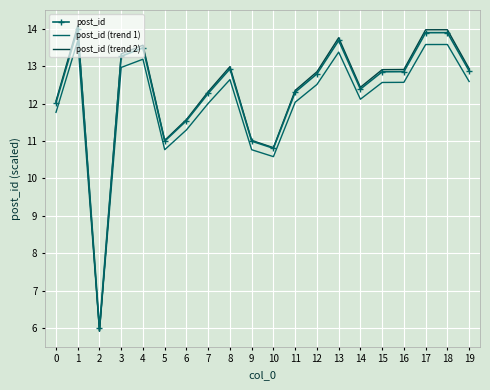

What is the maximum value for post_id?

14.0